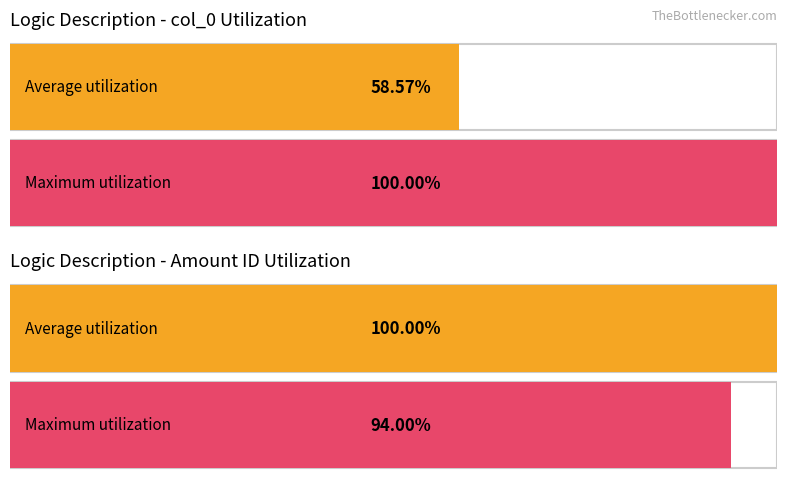

What are all the series names shown in the legend?

col_0, Amount ID